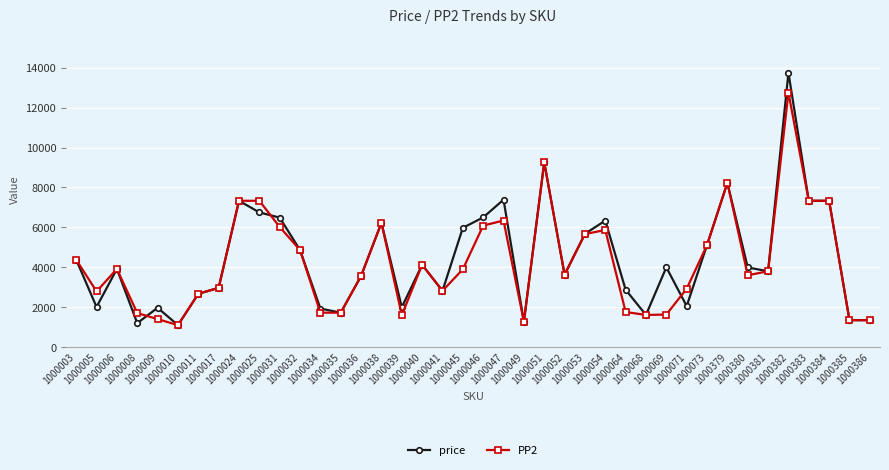

The price series shows 1560 at 1000024. True or false?

False